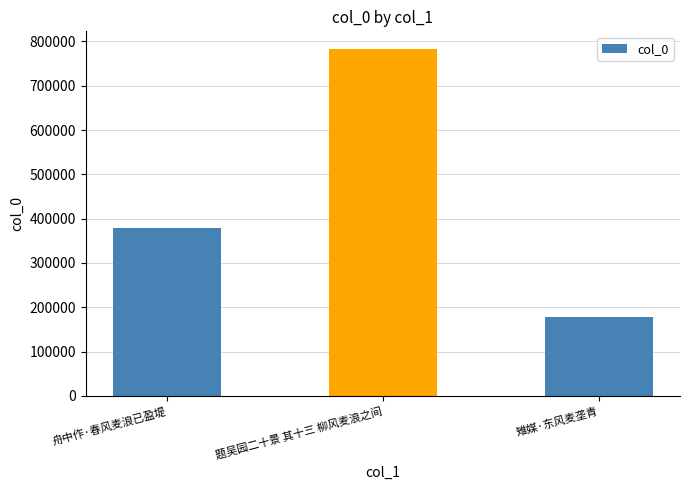

The chart shows a value of 379976 at 舟中作·春风麦浪已盈堤. True or false?

True